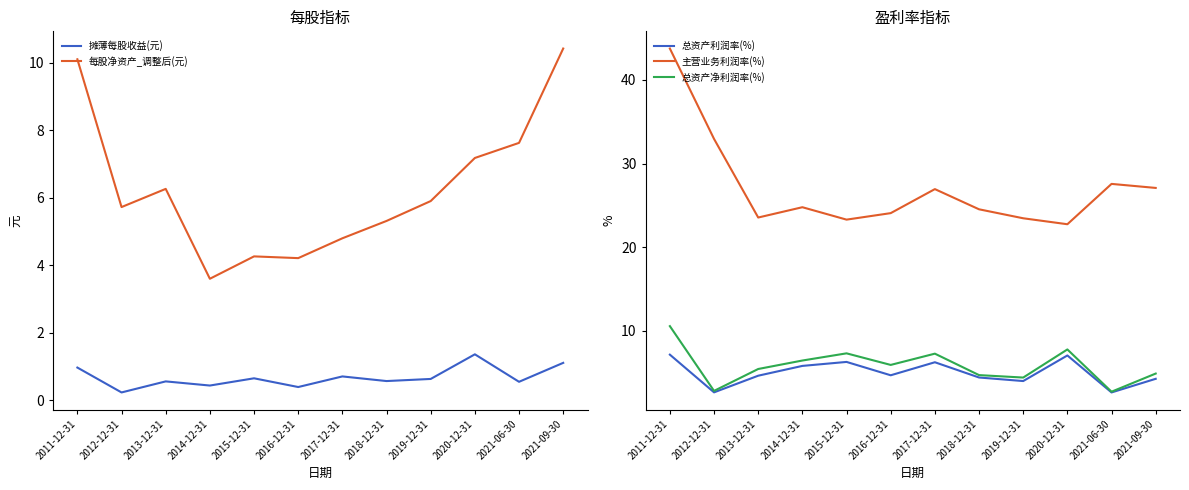

Which series has the widest spread of values?

主营业务利润率(%)